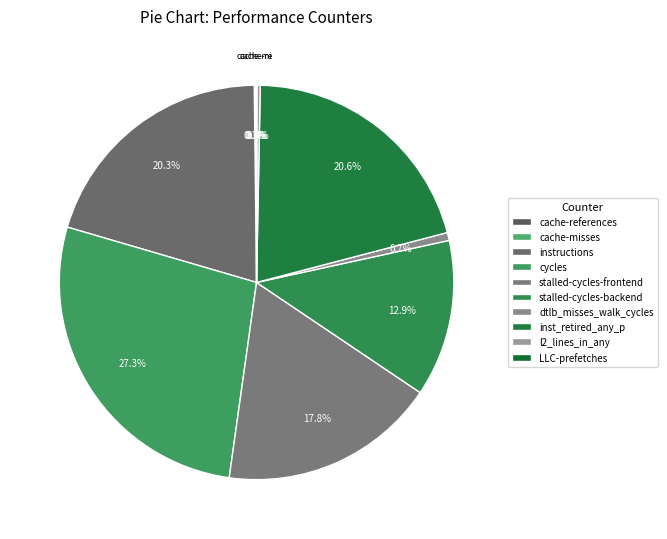

Which slice is the largest?

cycles